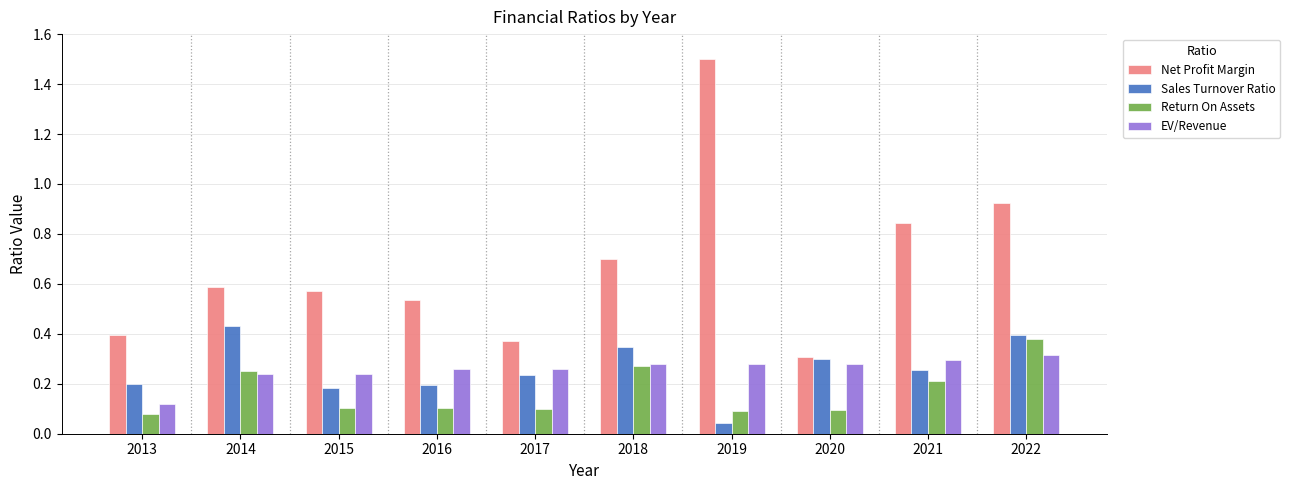

At which label does Net Profit Margin reach its minimum?

2020